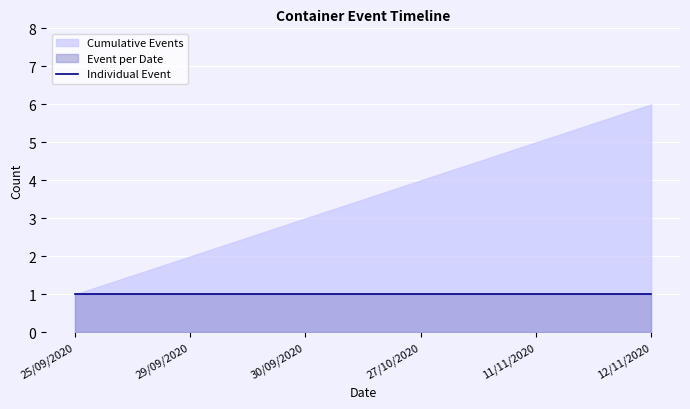

How many data points in Cumulative are above 4?

2